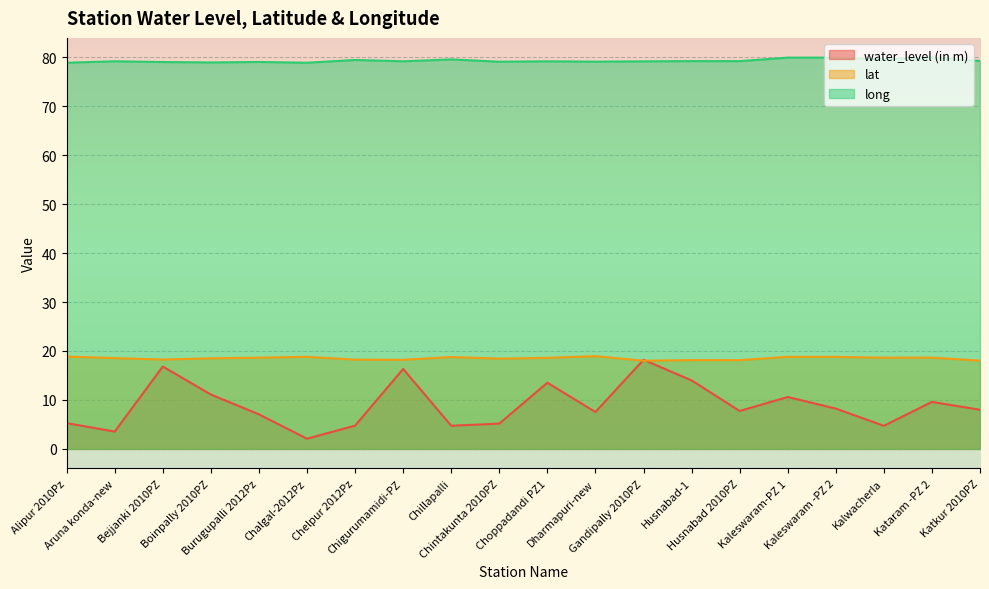

What is the sum of all water_level (in m) values?

179.0